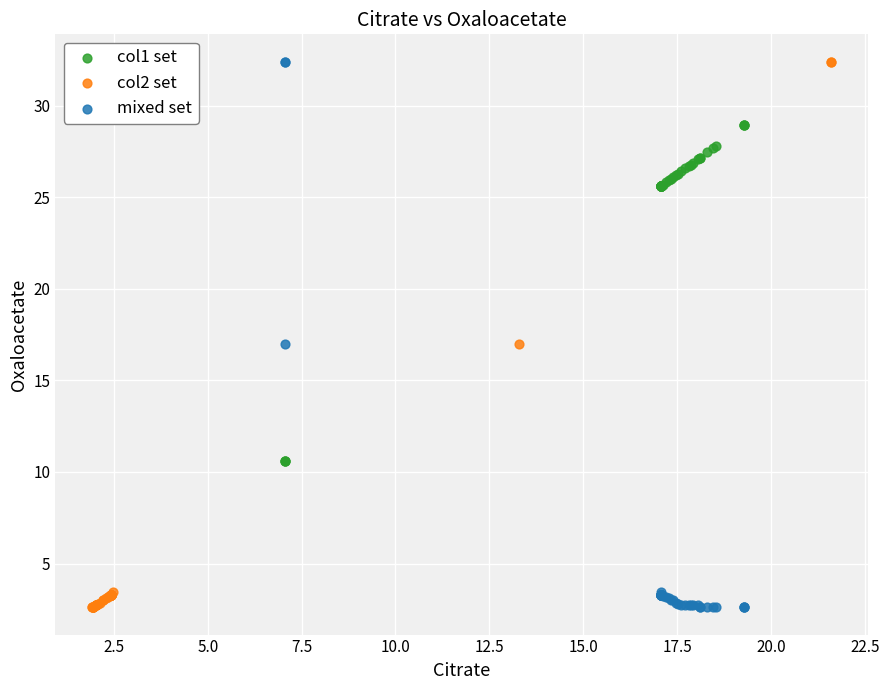

What are all the series names shown in the legend?

col1 set, col2 set, mixed set